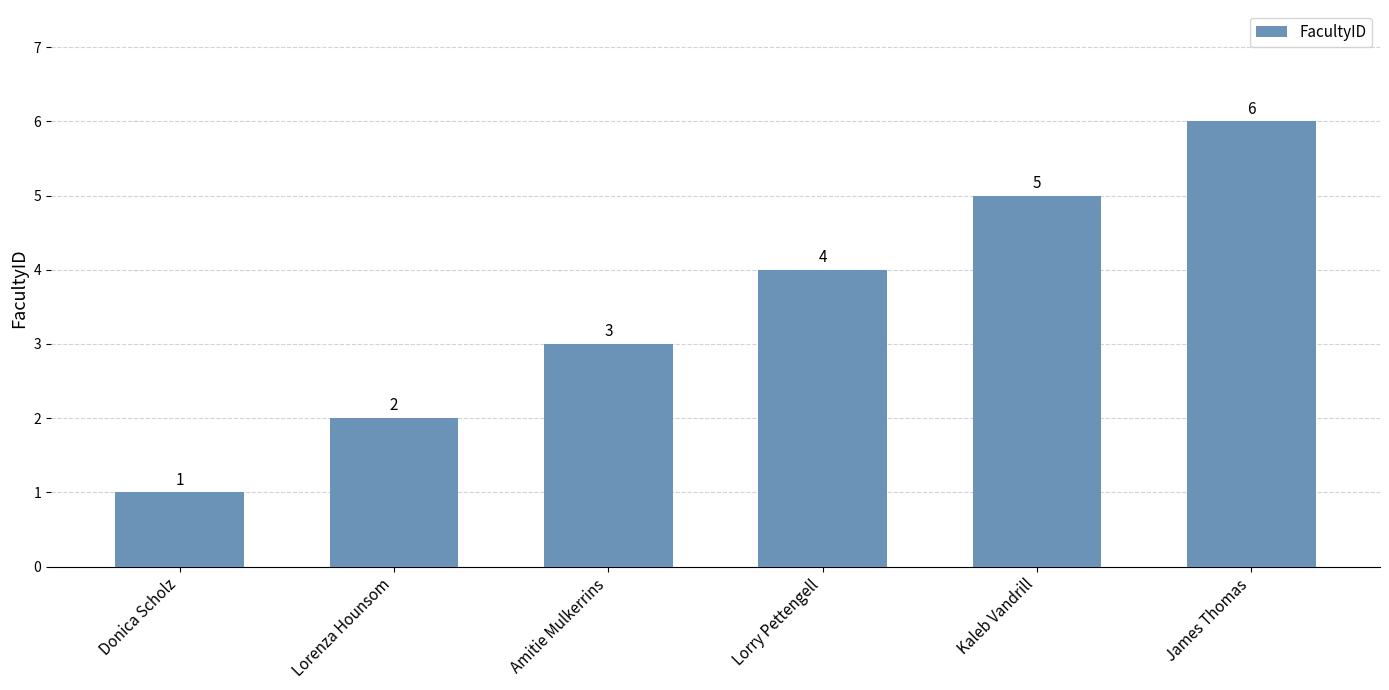

Rank the categories by value from lowest to highest.

Donica Scholz, Lorenza Hounsom, Amitie Mulkerrins, Lorry Pettengell, Kaleb Vandrill, James Thomas